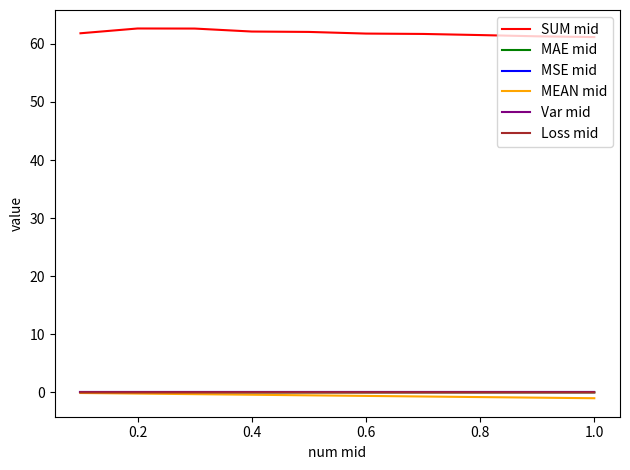

Does the chart have visible grid lines?

No